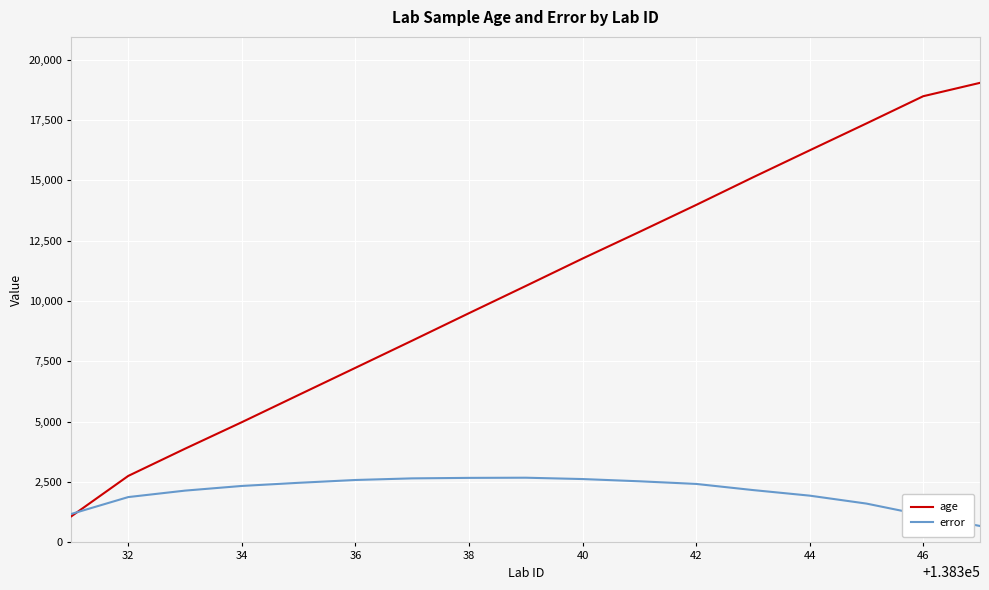

Which series has the largest total across all categories?

age